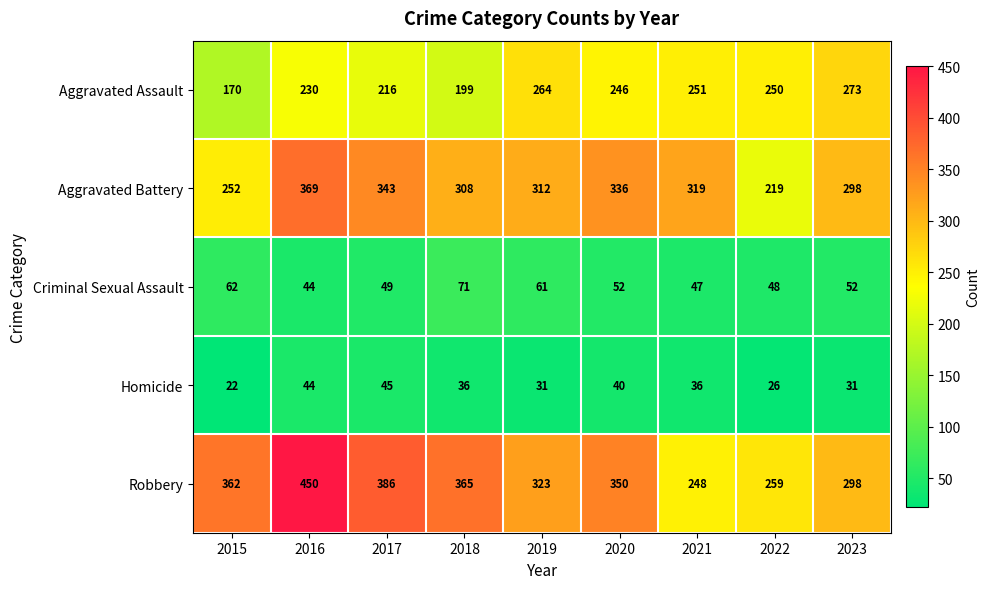

What is the maximum value for Criminal Sexual Assault?

71